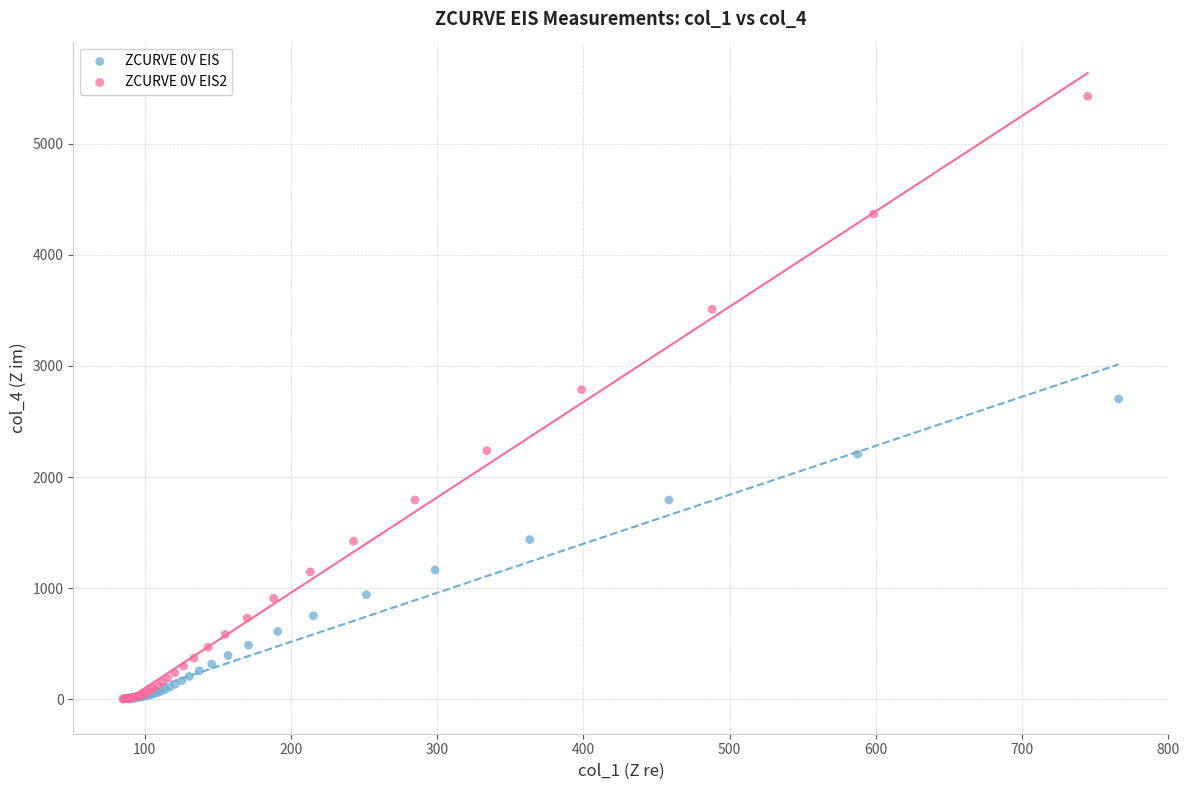

Which series has the widest spread of Y values?

ZCURVE 0V EIS2